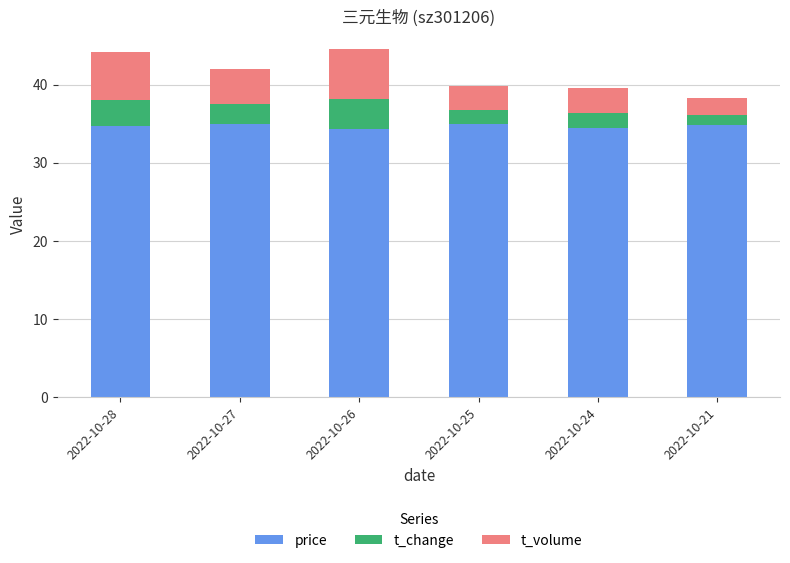

Does the chart contain any negative values?

No